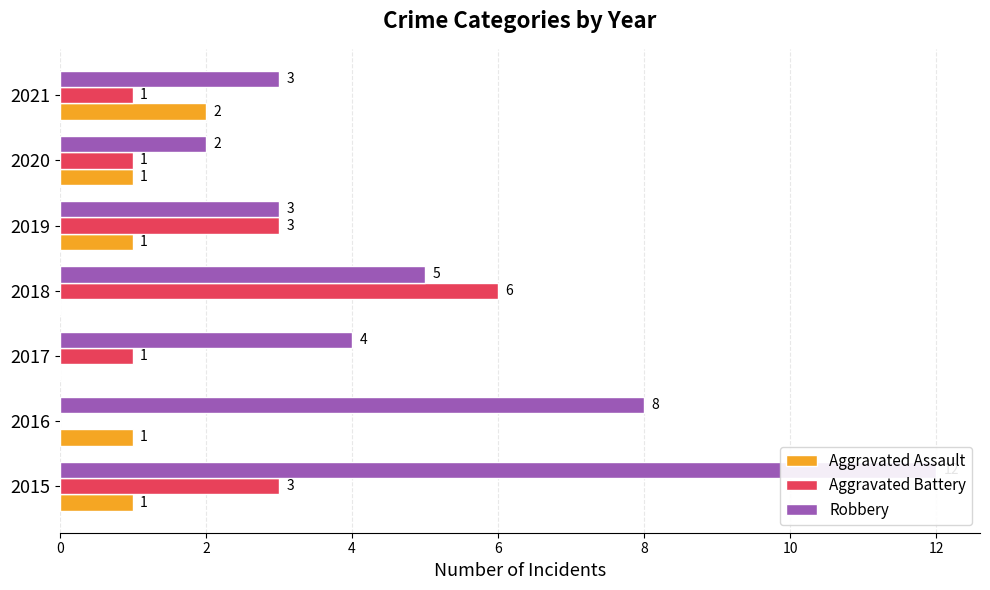

At 10, list the series in order from smallest to largest.

Aggravated Assault, Aggravated Battery, Robbery